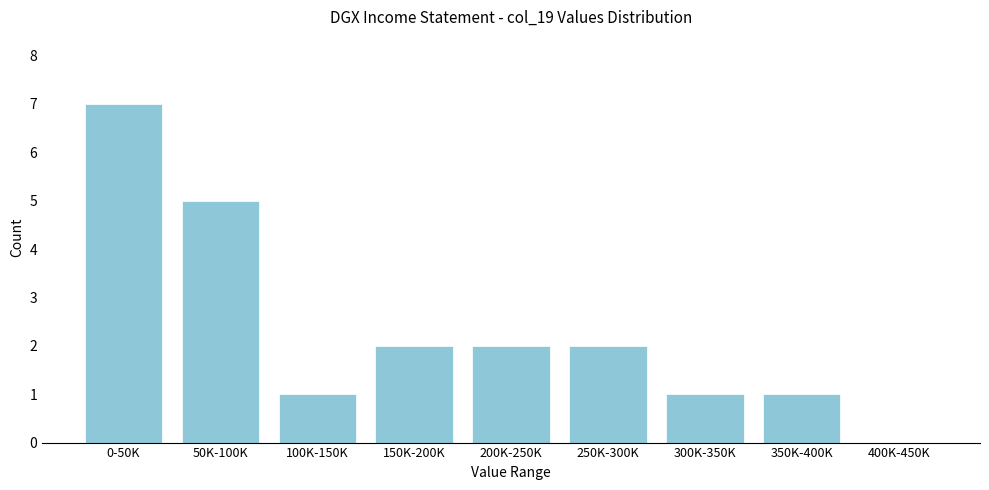

Reading left to right, extract all data points from this chart.

0-50K=7	50K-100K=5	100K-150K=1	150K-200K=2	200K-250K=2	250K-300K=2	300K-350K=1	350K-400K=1	400K-450K=0